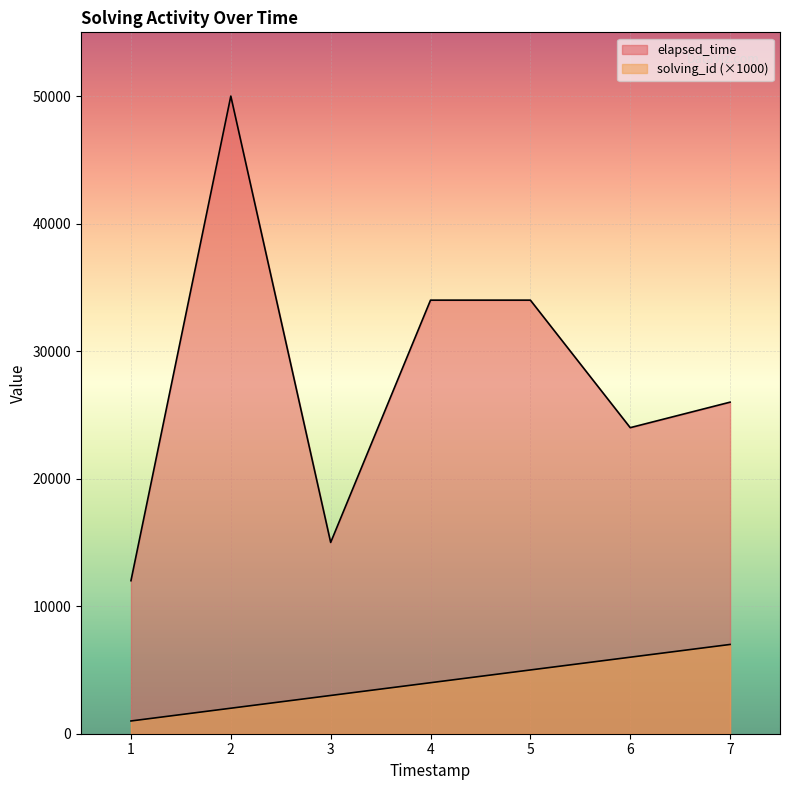

What are all the series names shown in the legend?

solving_id, elapsed_time